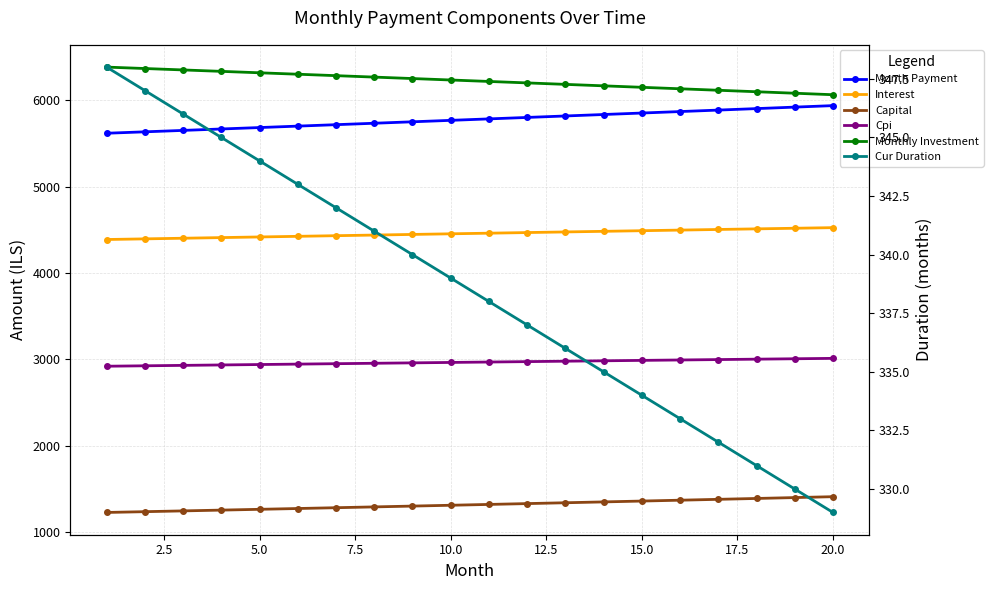

Which series has the largest total across all categories?

Monthly Investment